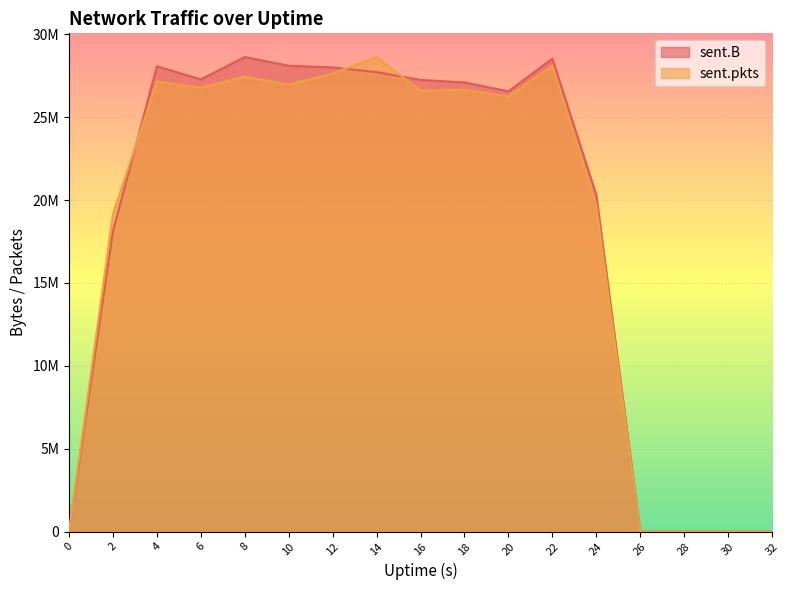

How many lines are shown in the chart?

2